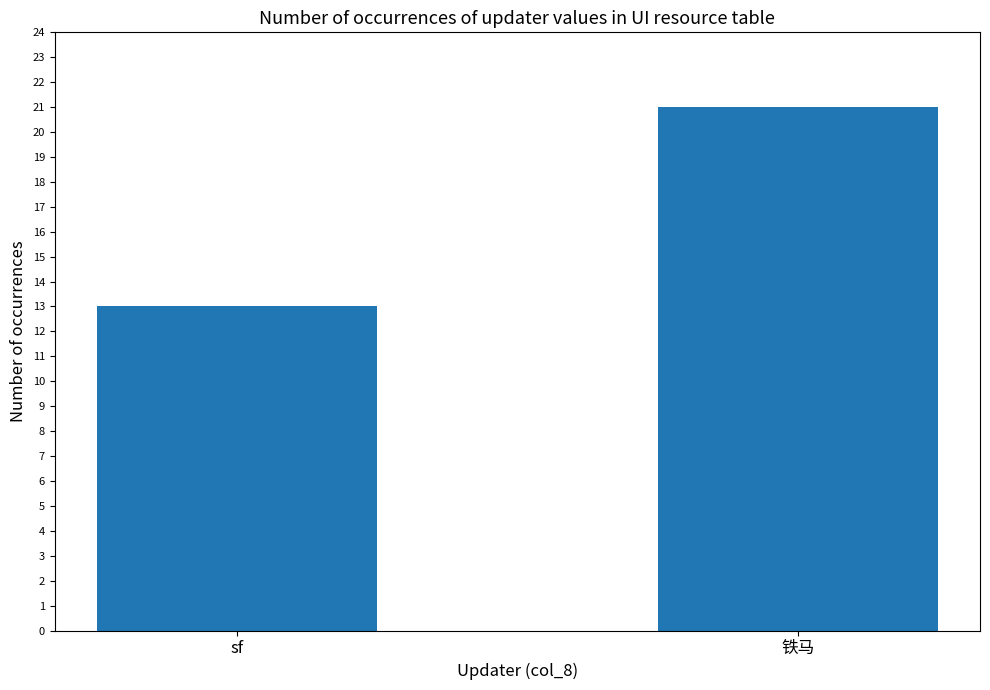

List the labels in order of value, smallest first.

sf, 铁马